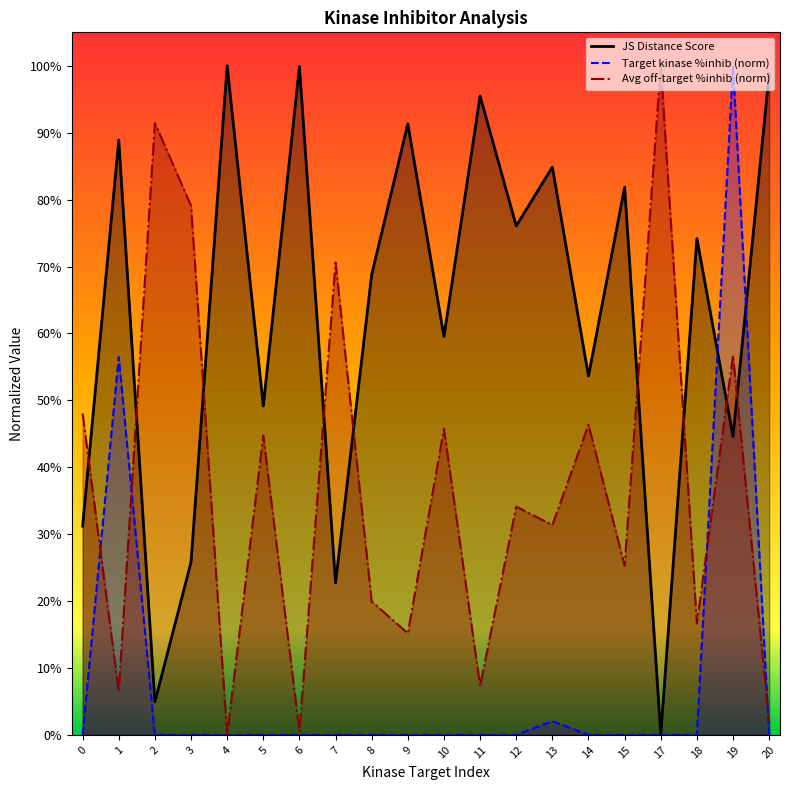

Is it true that Average off-target kinase %inhib equals 0.4 at 5?

True